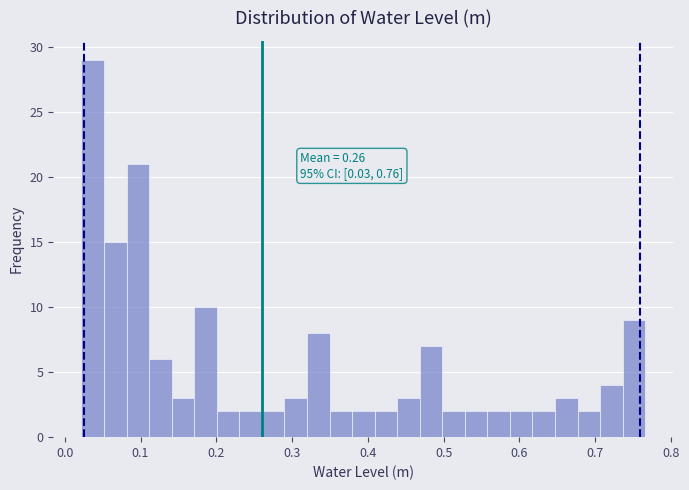

Read against the x-axis, roughly where is the centre of the tallest bar?

0.04